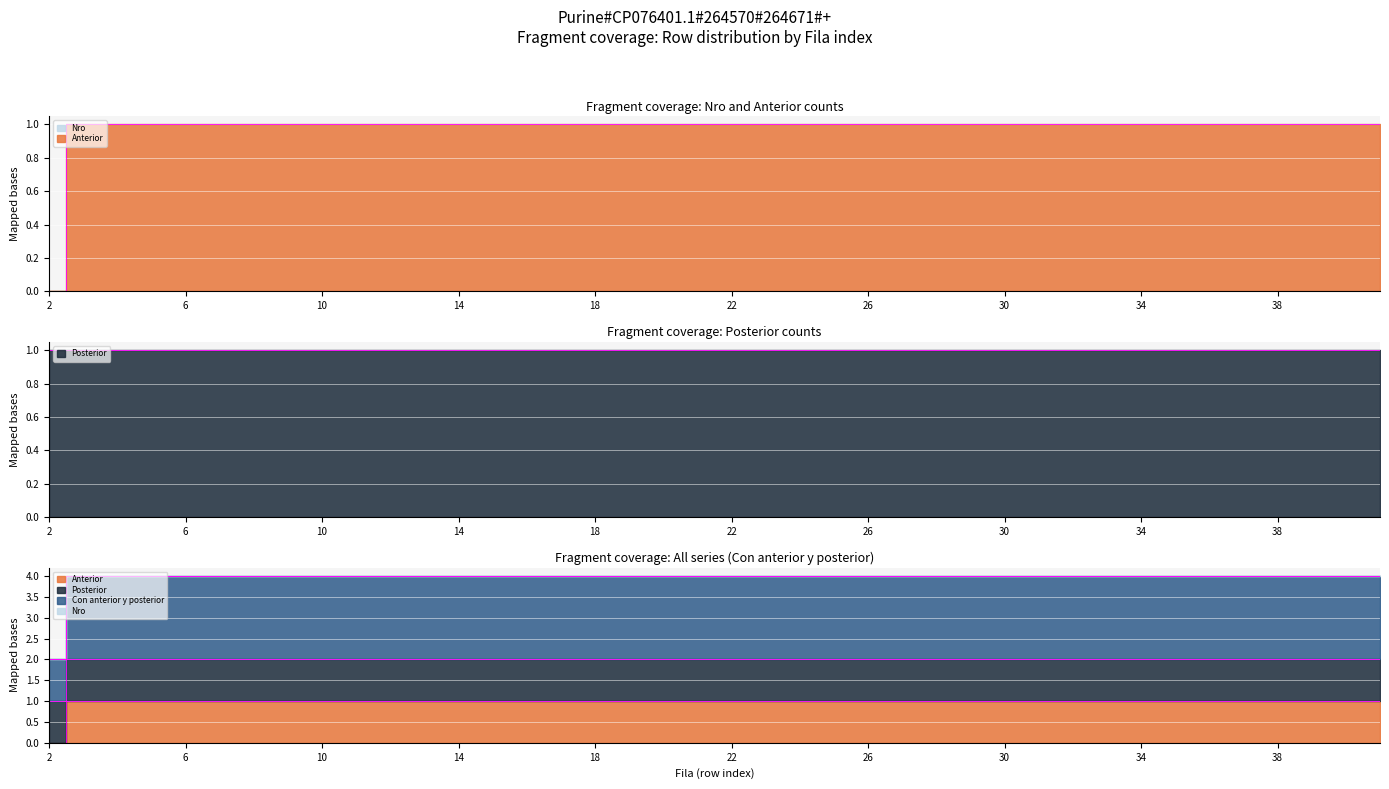

Between 12 and 38, which is larger?

12